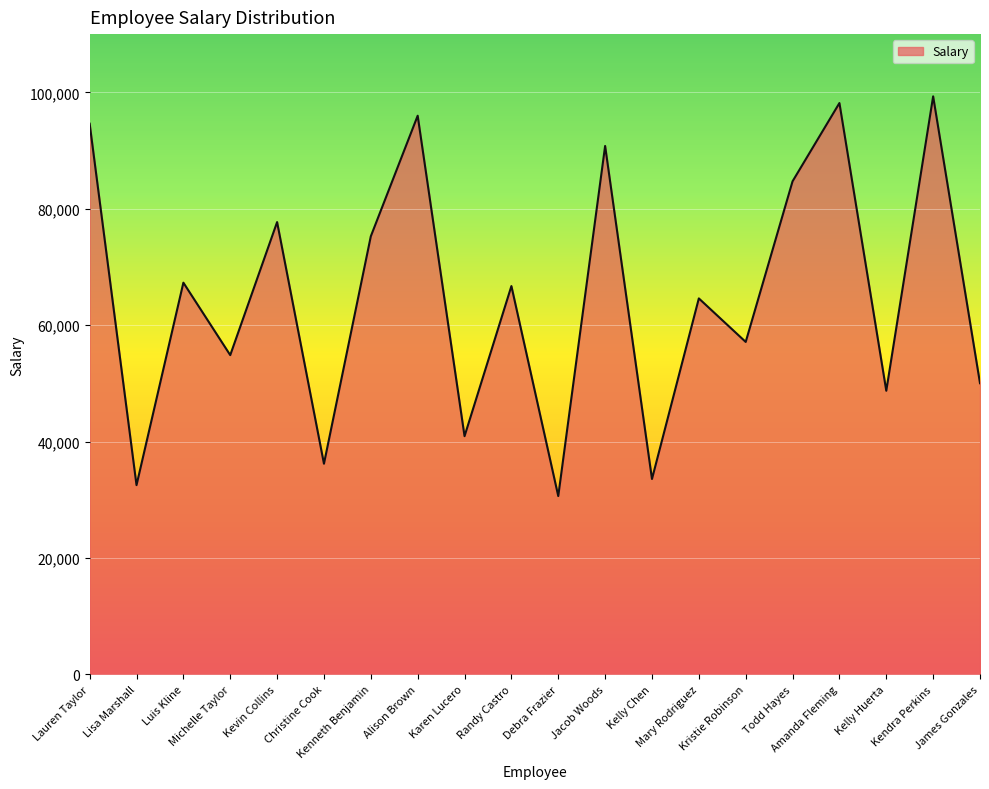

The chart shows a value of 84716.1 at Todd Hayes. True or false?

True